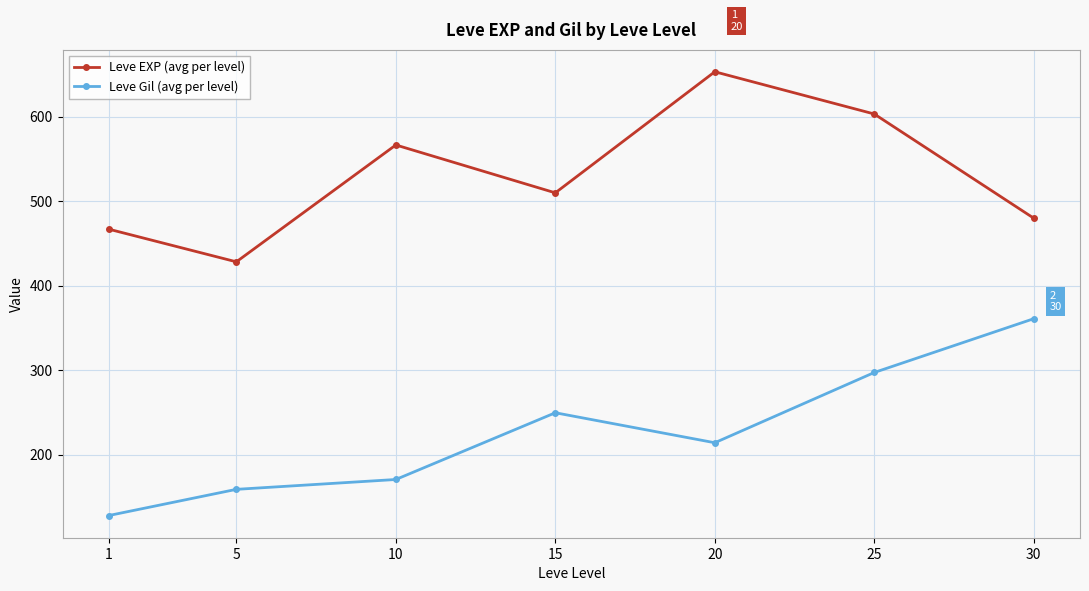

How many lines are shown in the chart?

2